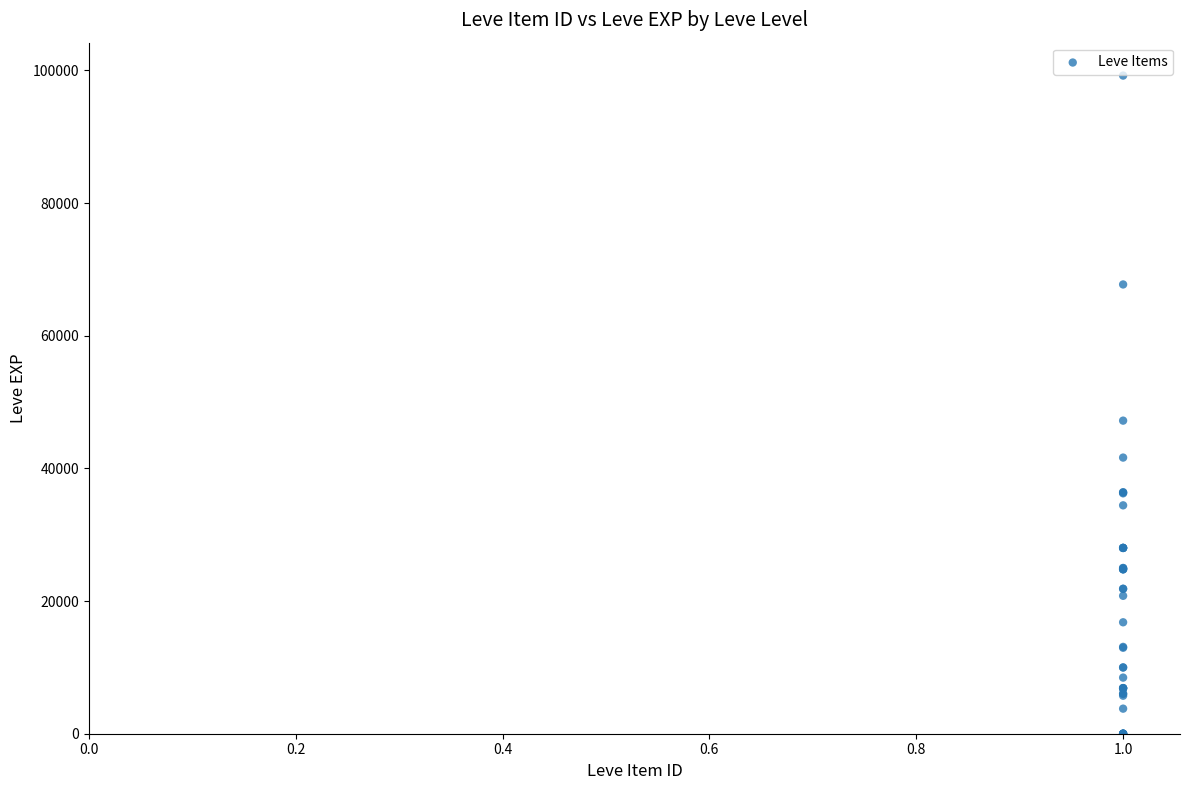

What Y value in the scatter plot is closest to 49610?

47200